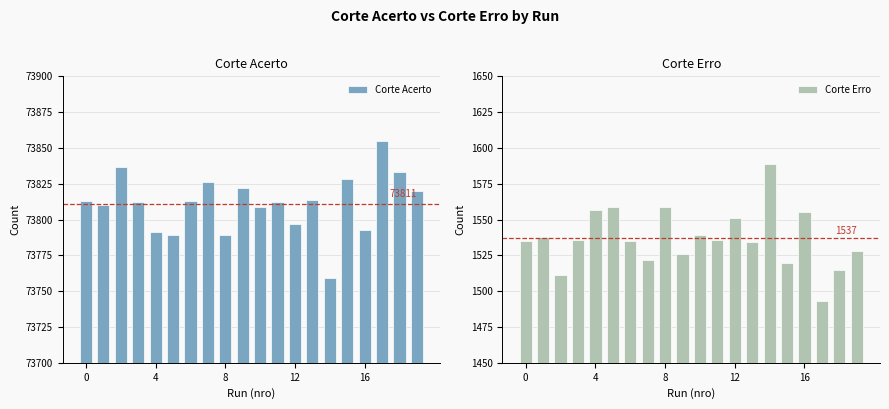

What is the difference between the highest and lowest values at 7?

72304